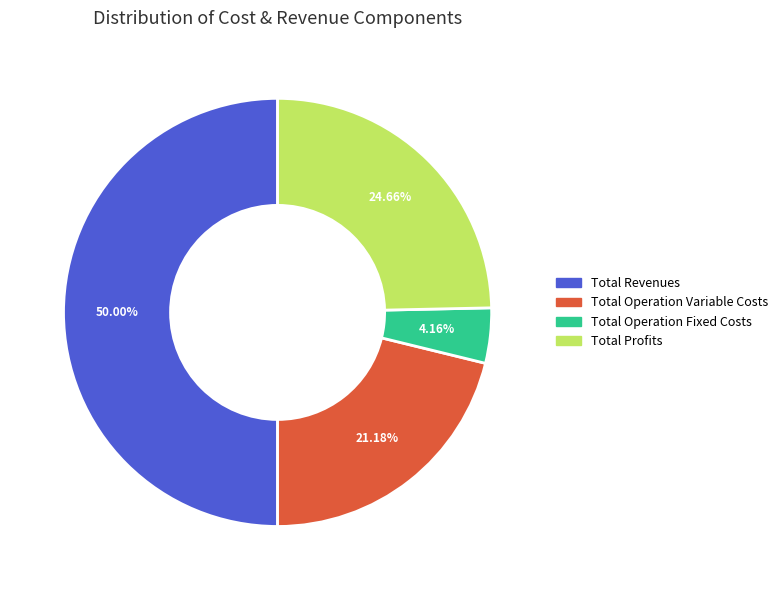

How many slices are in this pie chart?

4